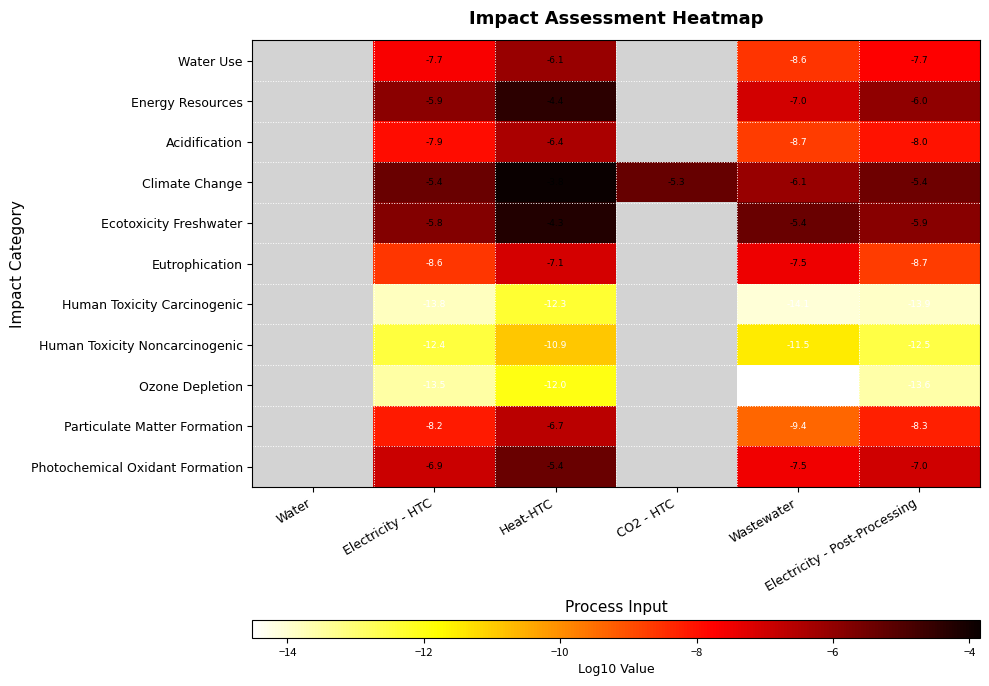

Count the number of categories in the chart.

6